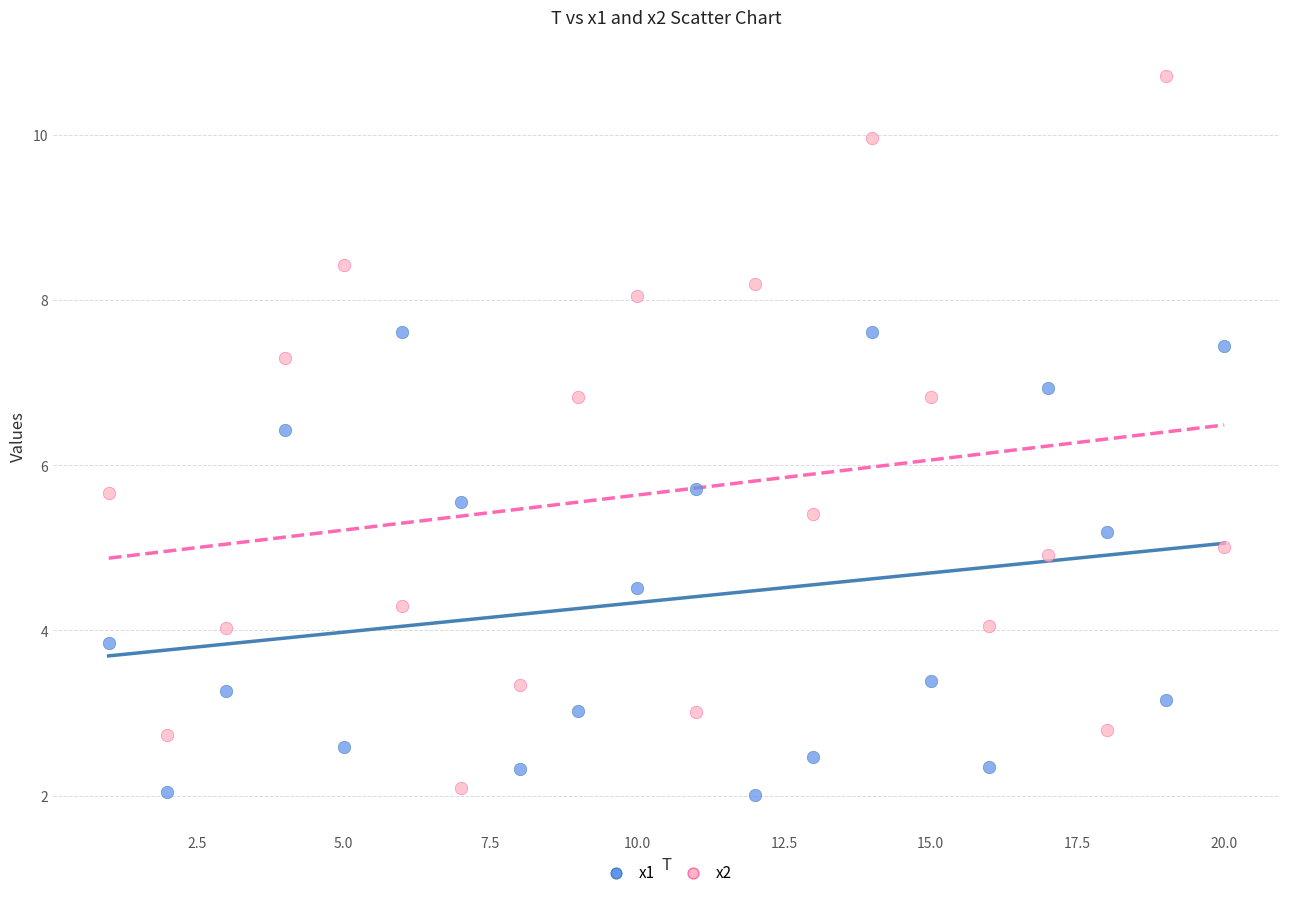

Across all data points, what is the range of X values (max minus min)?

19.0